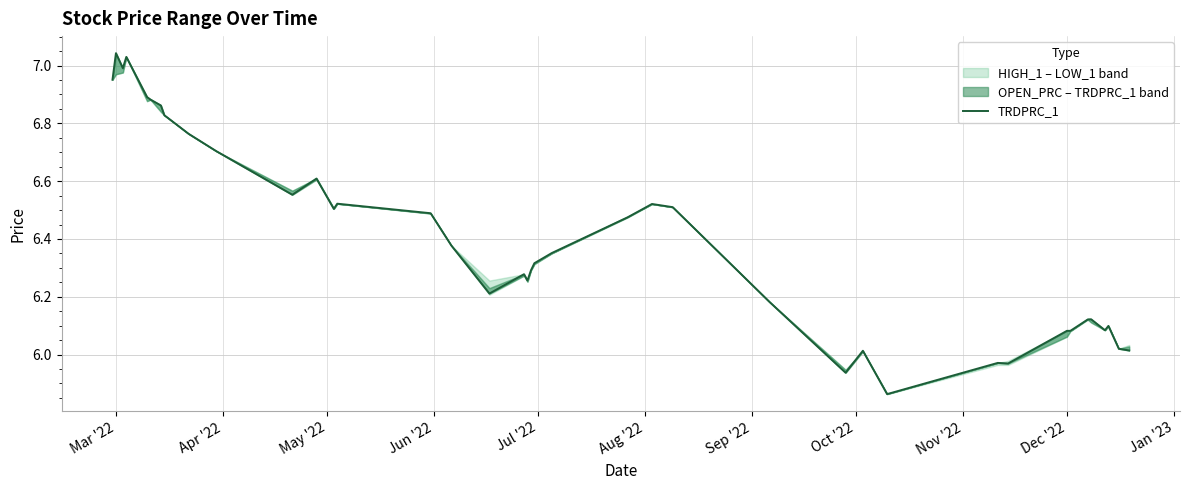

What is the average value?

6.4